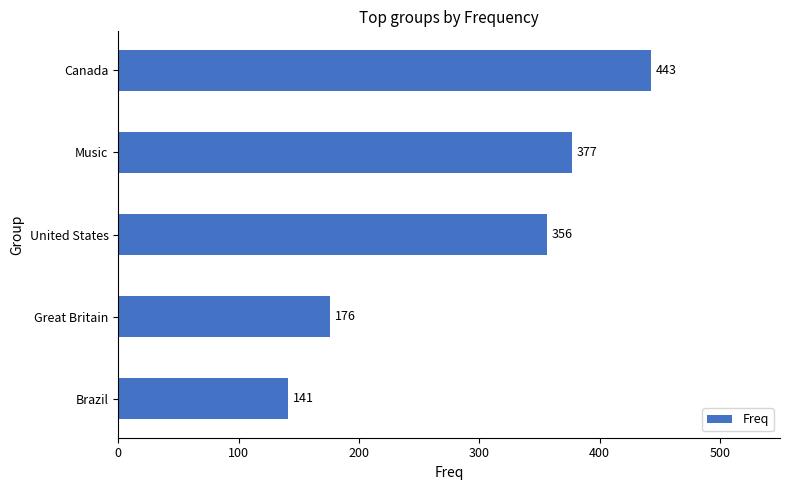

What is the difference between the maximum and minimum values?

302